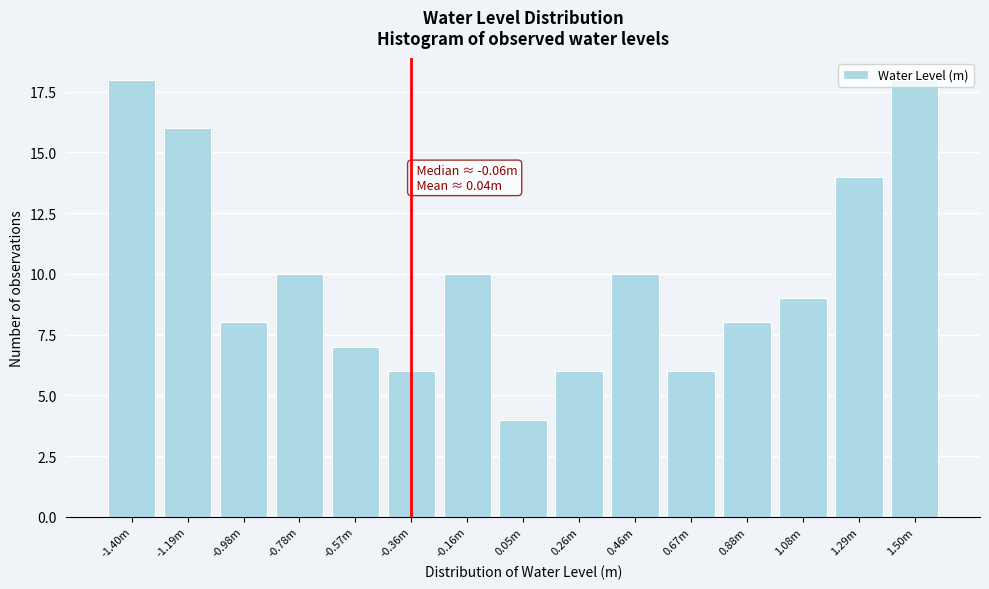

Approximately how many times larger is the value at -0.57m compared to 0.26m?

1.2